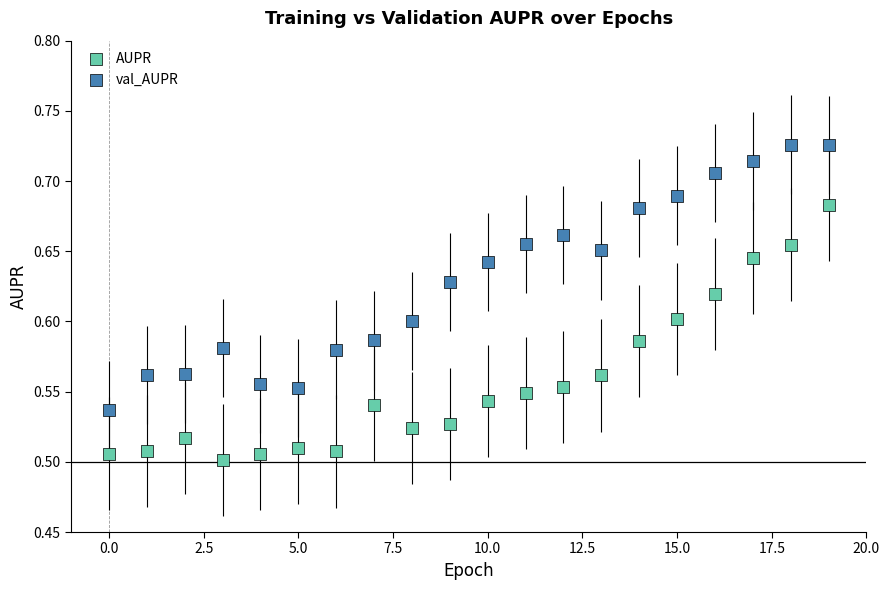

Which series has the widest spread of Y values?

val_AUPR